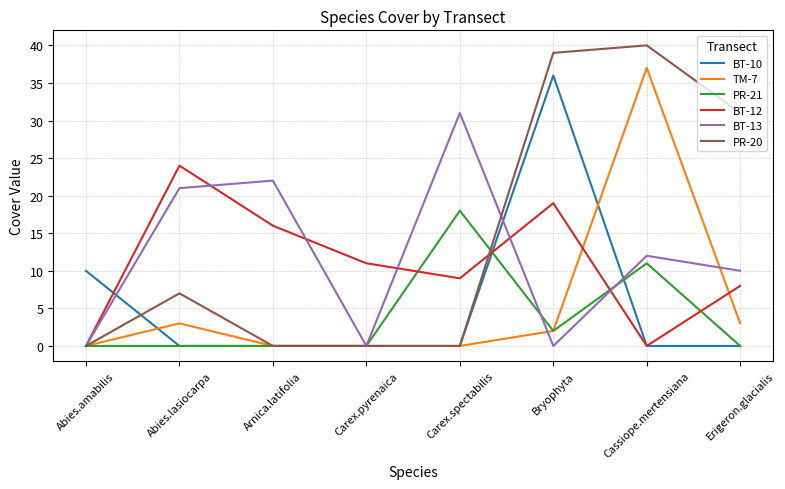

At which label is PR-21 closest to 9?

Cassiope.mertensiana